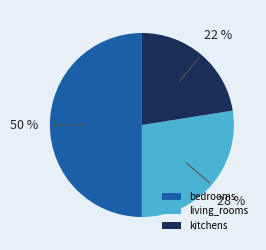

Which has a higher value, living_rooms or bedrooms?

bedrooms